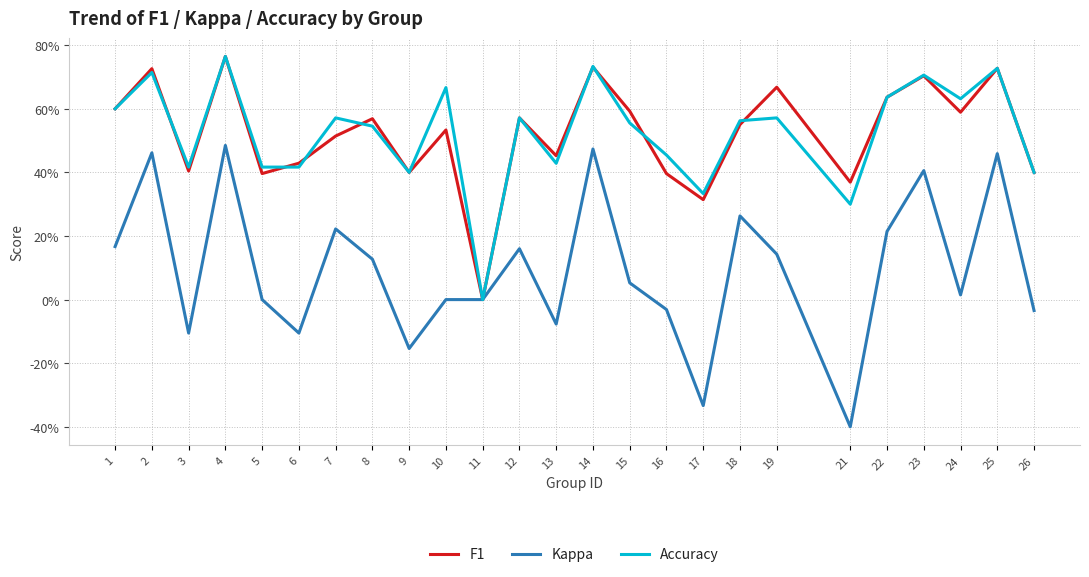

At how many categories does at least one series exceed 0?

24